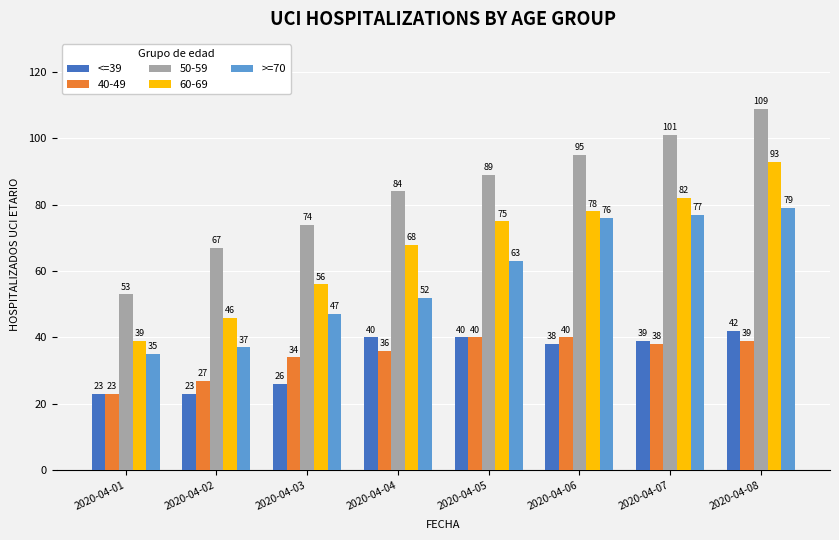

Reading left to right, list all the values displayed in this chart.

<=39: 23	23	26	40	40	38	39	42
40-49: 23	27	34	36	40	40	38	39
50-59: 53	67	74	84	89	95	101	109
60-69: 39	46	56	68	75	78	82	93
>=70: 35	37	47	52	63	76	77	79